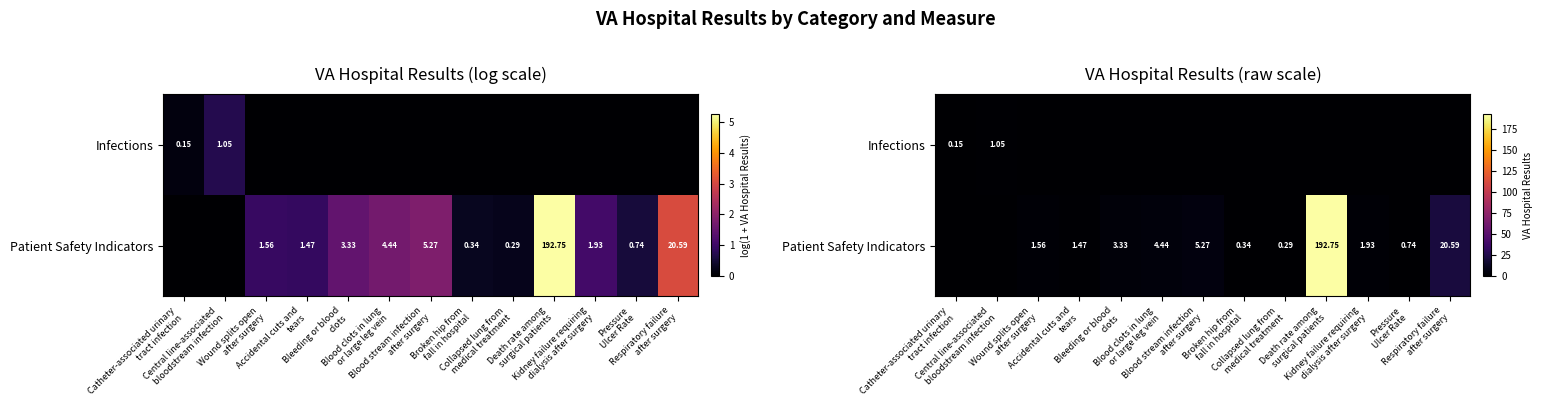

Is it true that Patient Safety Indicators equals -107.0 at Catheter-associated urinary tract infection?

False